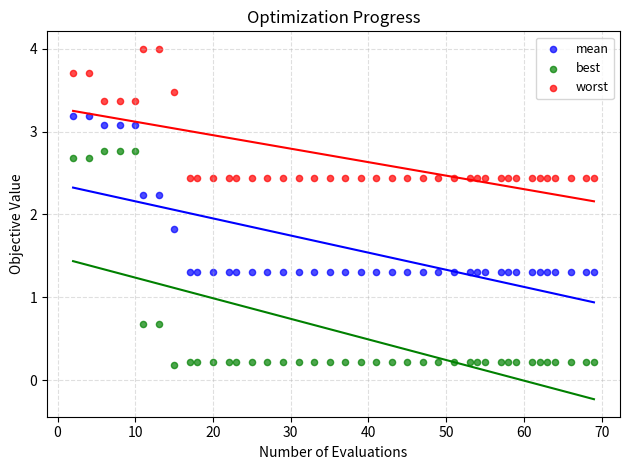

Which series has the widest spread of Y values?

best